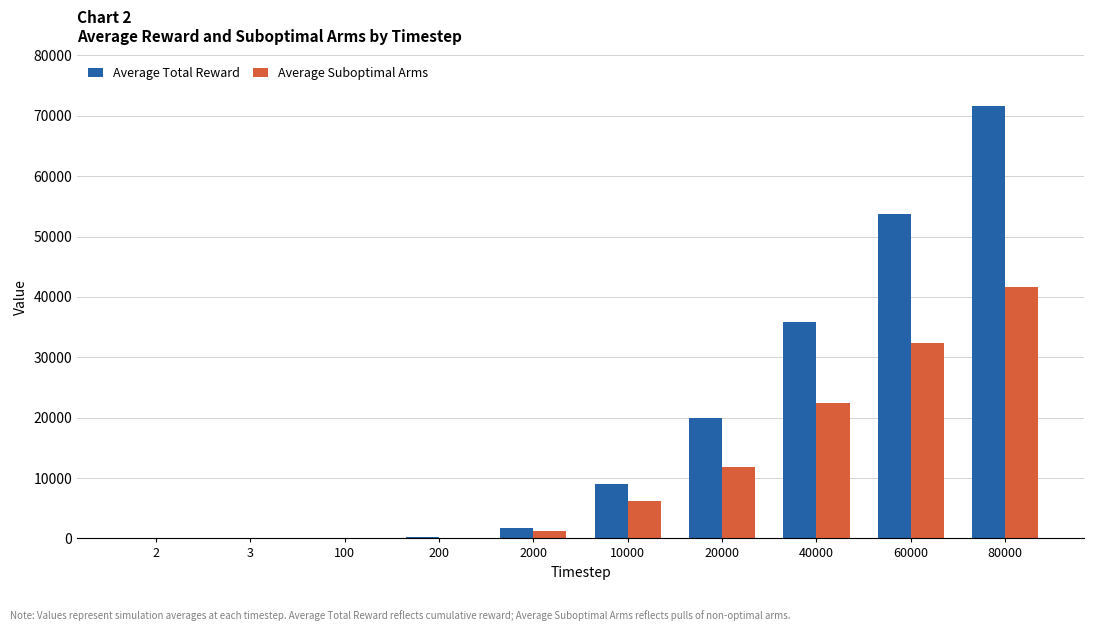

Between 200 and 20000, which series saw the biggest shift?

Average Total Reward